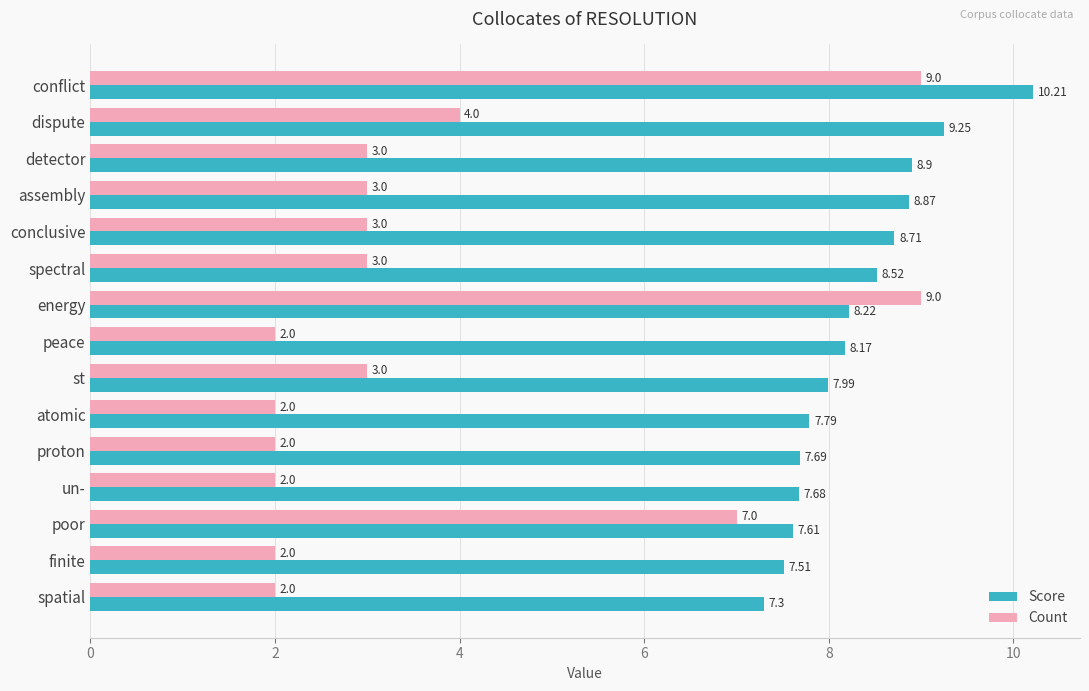

Rank the series by their maximum value, from lowest to highest.

Count, Score